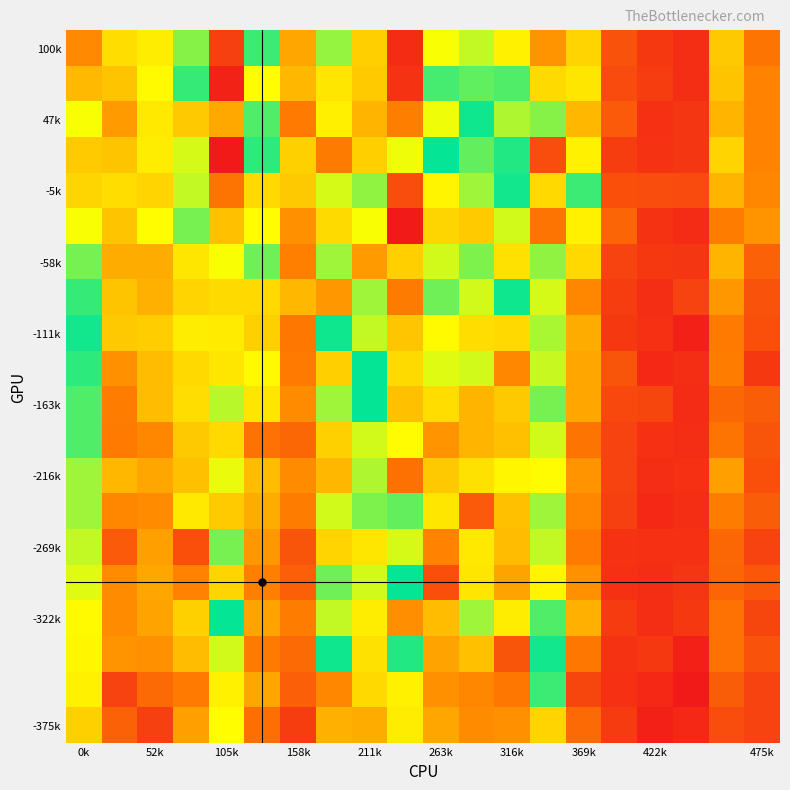

How many categories are shown in the chart?

20